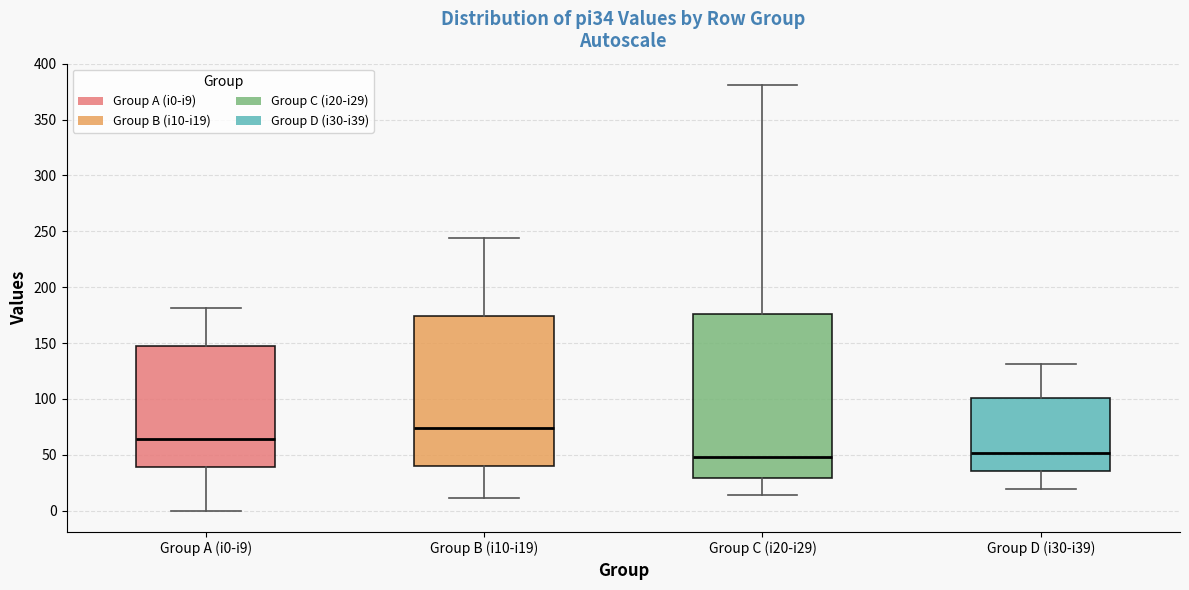

Reading left to right, read every box against the y-axis: the position of its median line, the range the box covers, and the ends of its whiskers. The values are not printed on the chart, so give them approximately, as read against the axis.

Group A (i0-i9): median 65, box 40 to 150, whiskers 0 to 180
Group B (i10-i19): median 75, box 40 to 175, whiskers 10 to 245
Group C (i20-i29): median 50, box 30 to 175, whiskers 15 to 380
Group D (i30-i39): median 50, box 35 to 100, whiskers 20 to 130